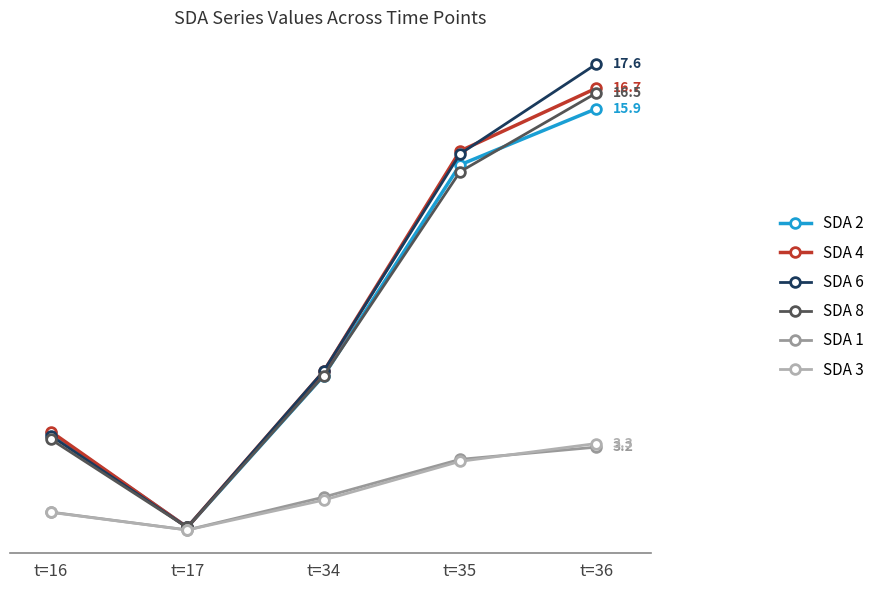

What is the minimum value for SDA 6?

0.1